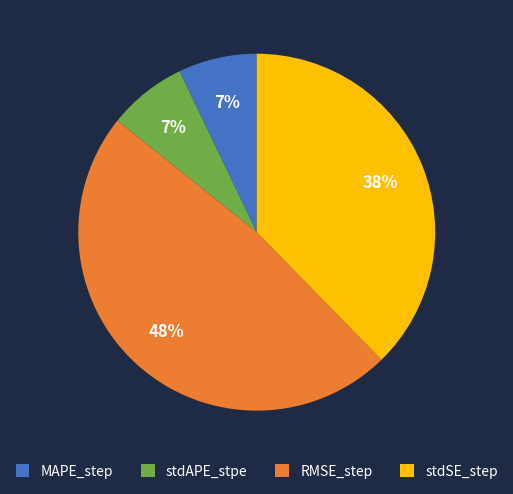

Which has a higher value, MAPE_step or RMSE_step?

RMSE_step